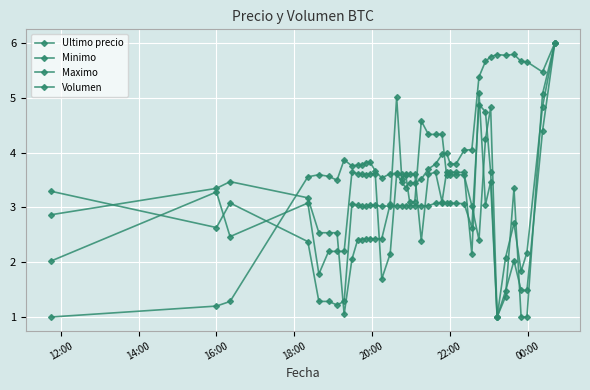

How many categories are shown in the chart?

40